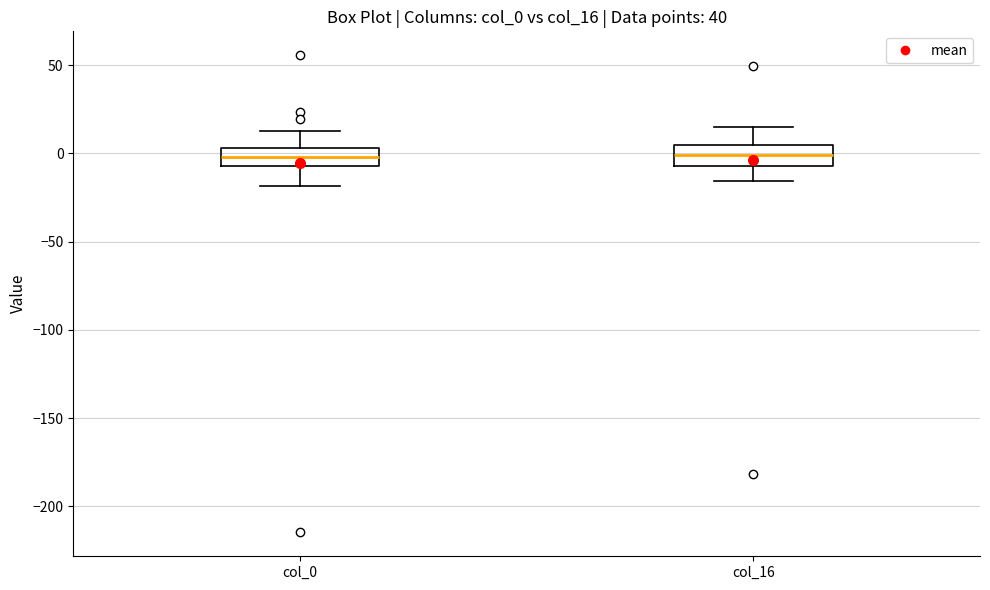

Reading left to right, transcribe this box plot: for each box, give where its median line is, the range the box spans, and where its two whiskers end, as read against the y-axis. The values are not printed on the chart, so give them approximately, as read against the axis.

col_0: median 0, box -5 to 5, whiskers -20 to 15
col_16: median 0, box -5 to 5, whiskers -15 to 15